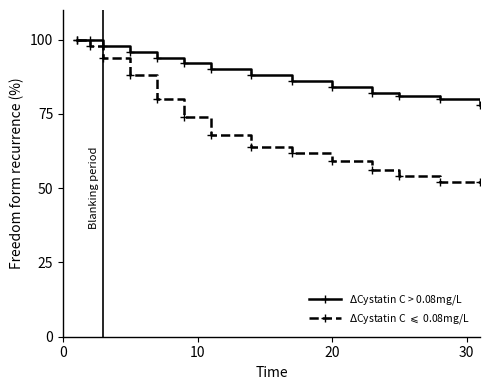

Which series has the largest range (max minus min)?

$\Delta$Cystatin C $\leqslant$ 0.08mg/L